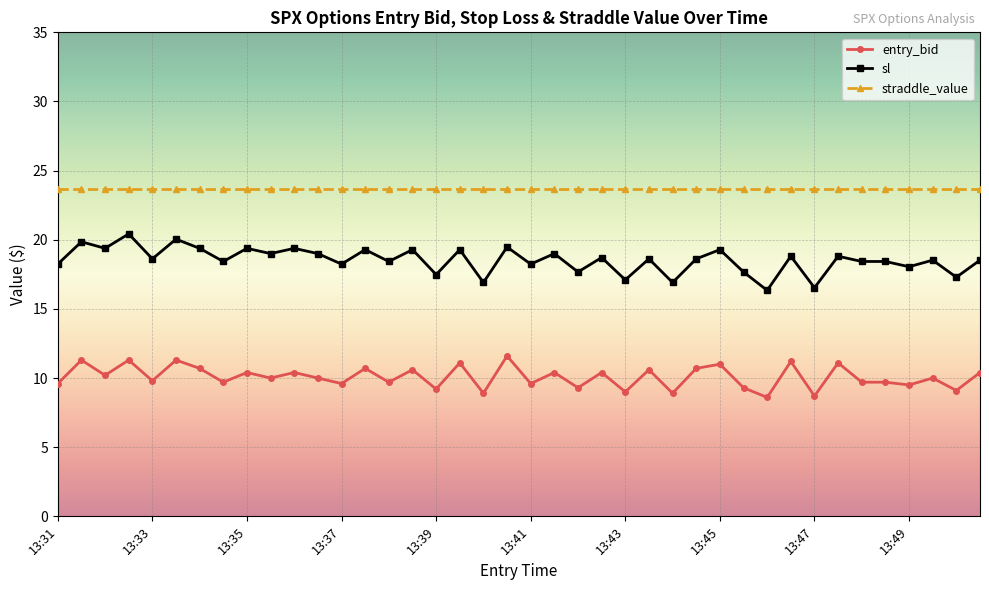

What is the average value of the entry_bid series?

10.1